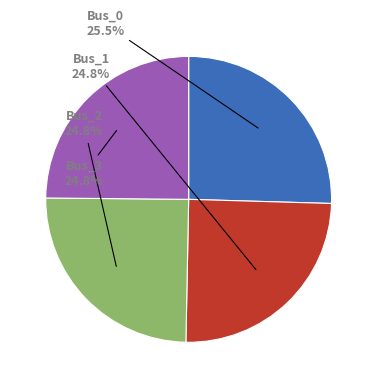

Is there a majority slice in this chart?

No